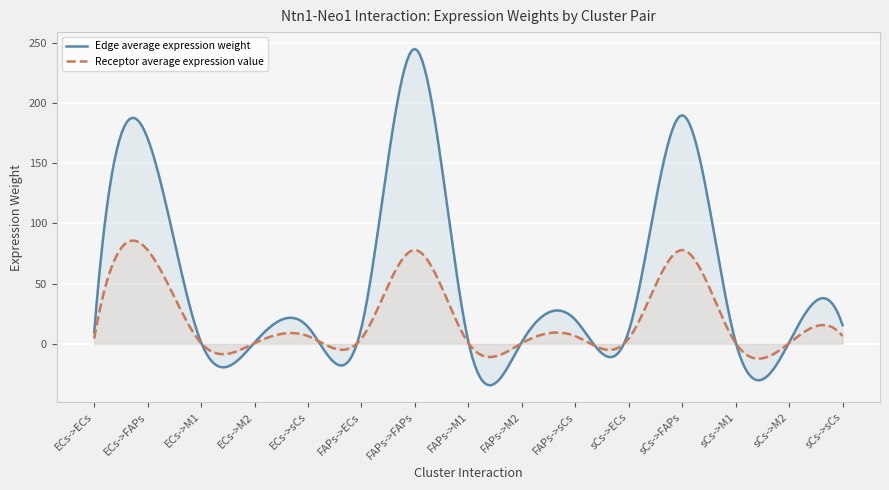

True or false: Receptor average expression value has a value of 0.4 at ECs->M2.

True